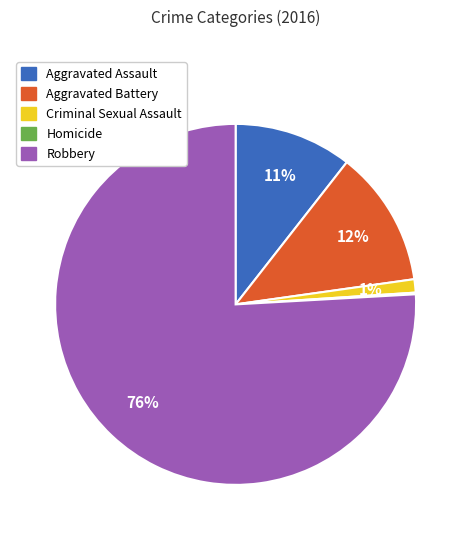

True or false: Criminal Sexual Assault accounts for 11% of the total.

False